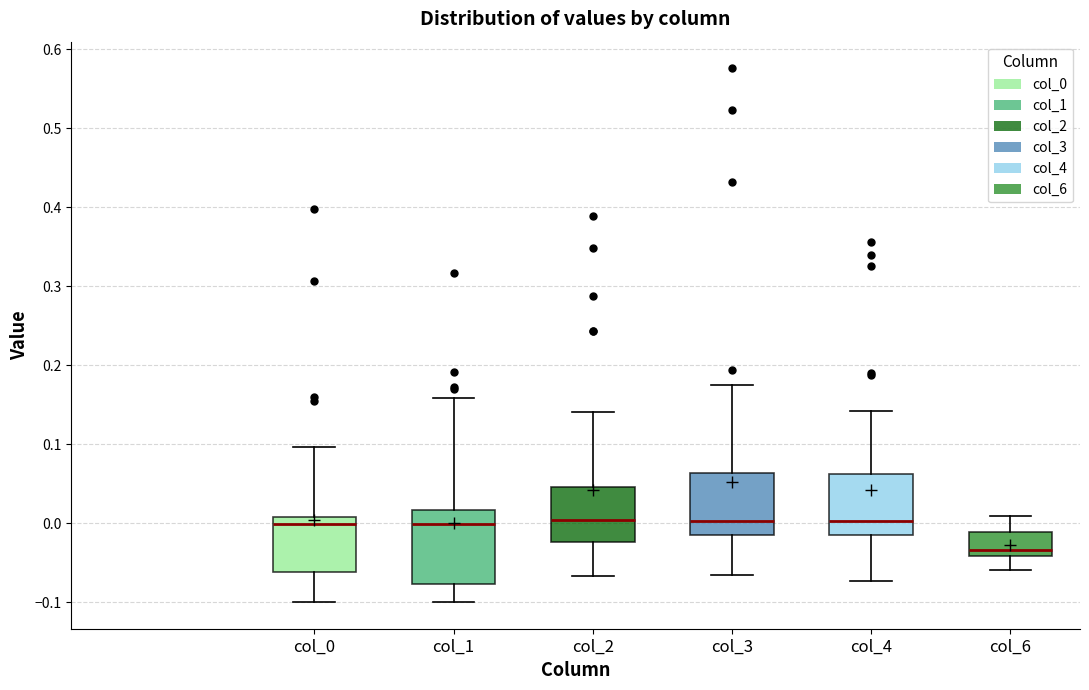

Which box's median line is the lowest?

col_6